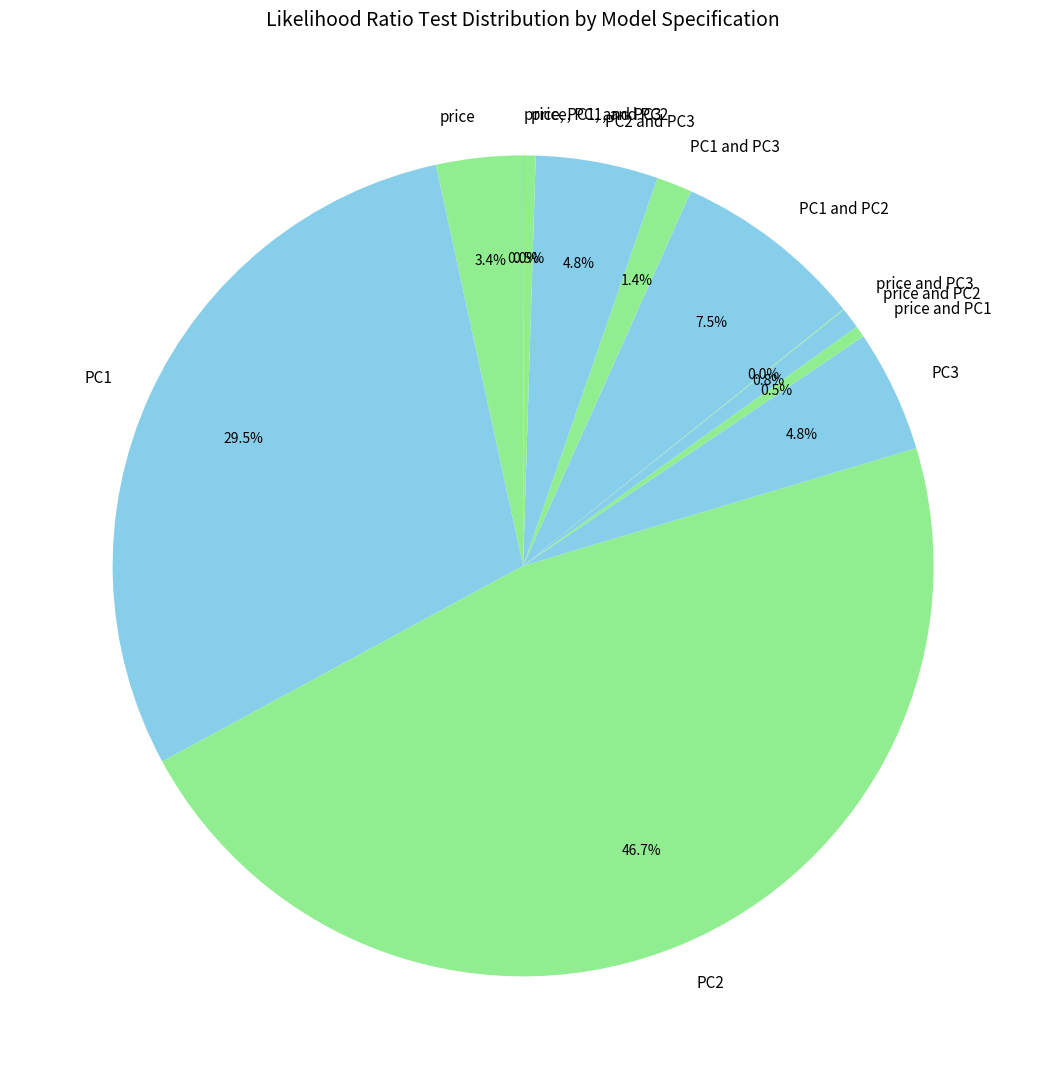

Which has a higher value, PC1 or price and PC1?

PC1